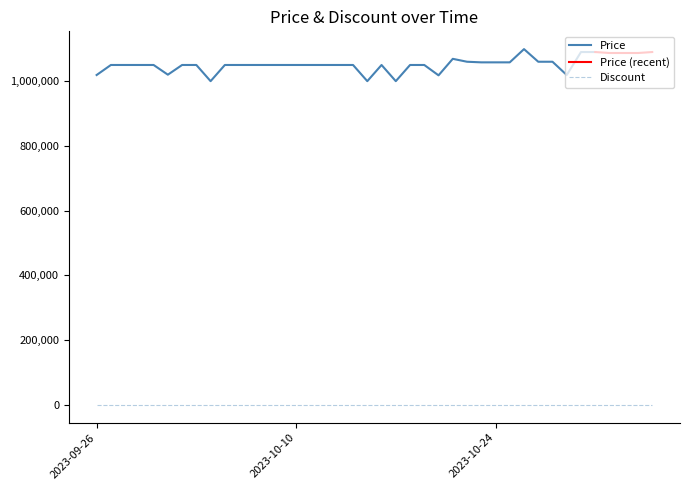

True or false: Discount and Price cross at least once.

False